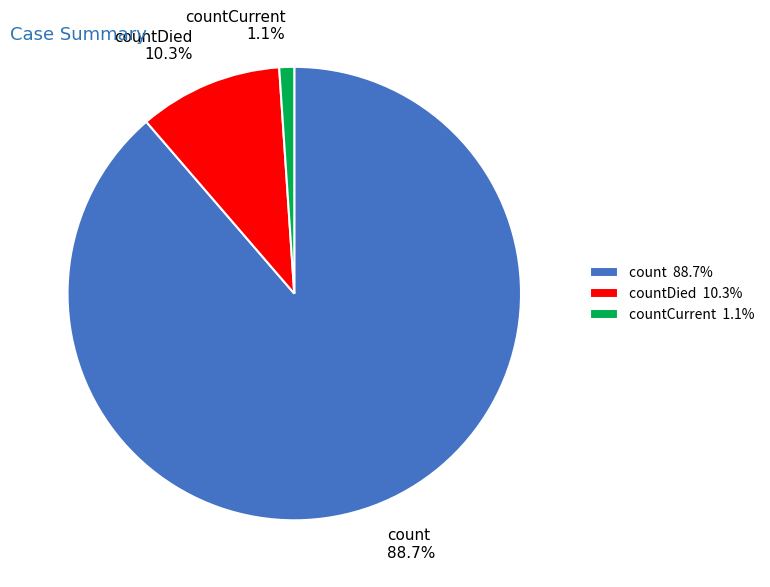

Between count 88.7% and countDied 10.3%, which is larger?

count 88.7%